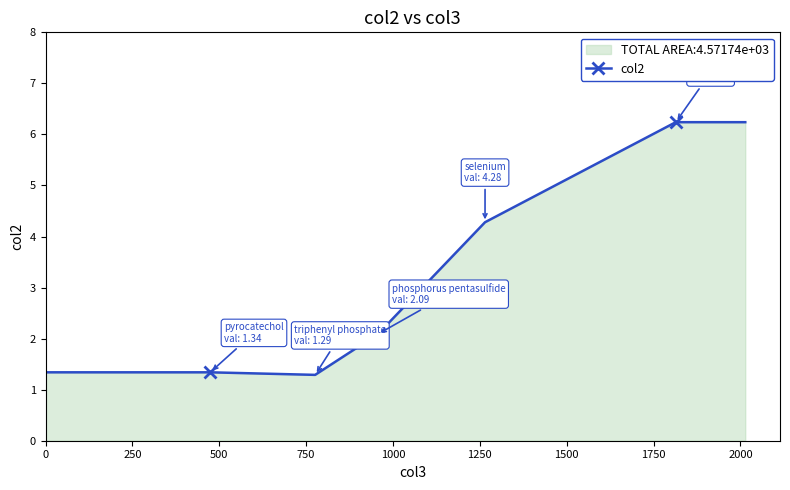

What is the maximum value shown in the chart?

6.2